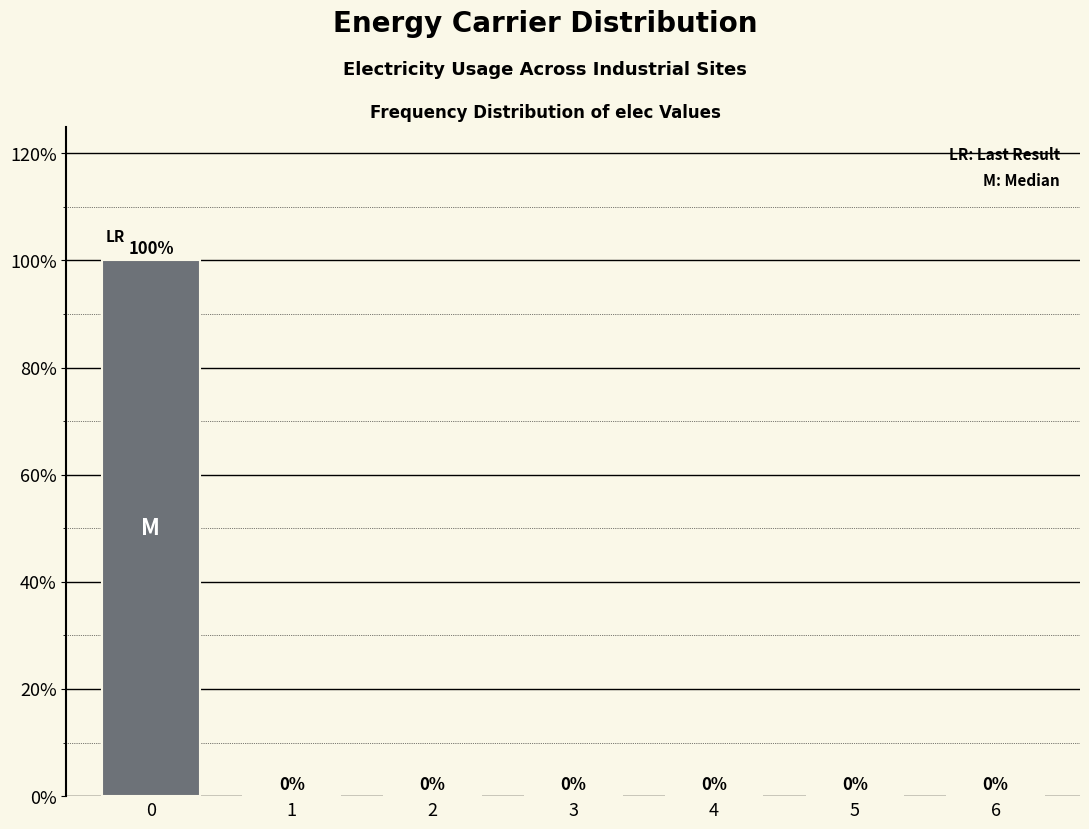

Reading left to right, transcribe all the data shown in this chart.

0=100	1=0	2=0	3=0	4=0	5=0	6=0